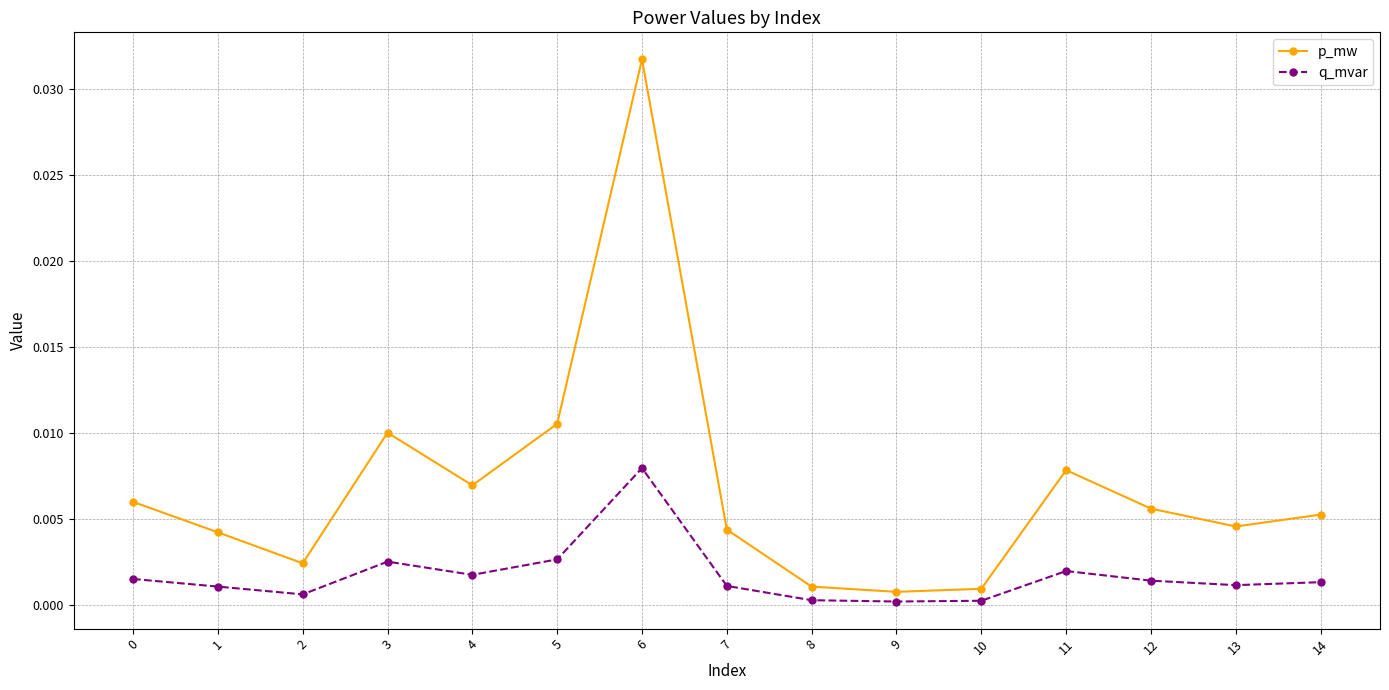

Where is the first local minimum for q_mvar?

2